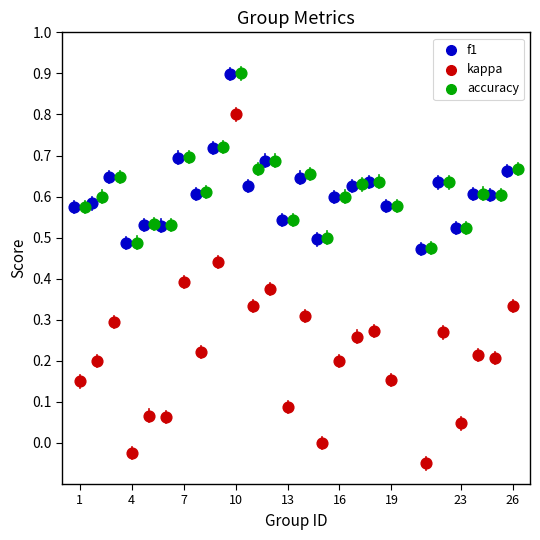

Which series contains the lowest Y value?

kappa